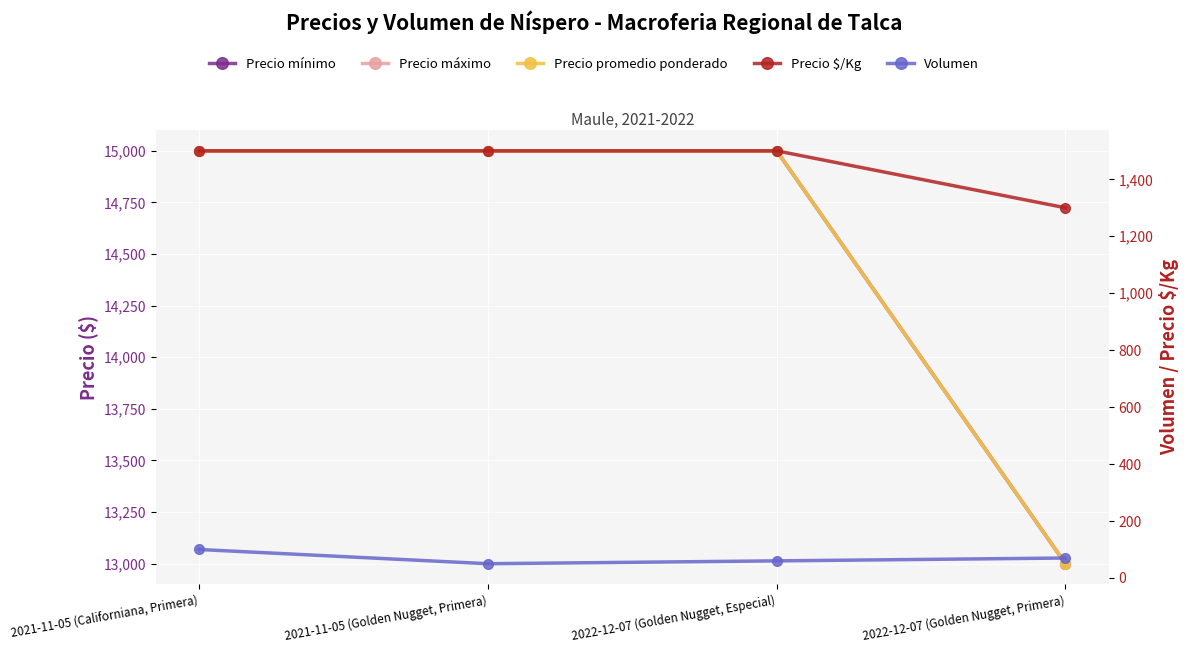

What is the difference between the maximum and minimum values in the Precio máximo series?

2000